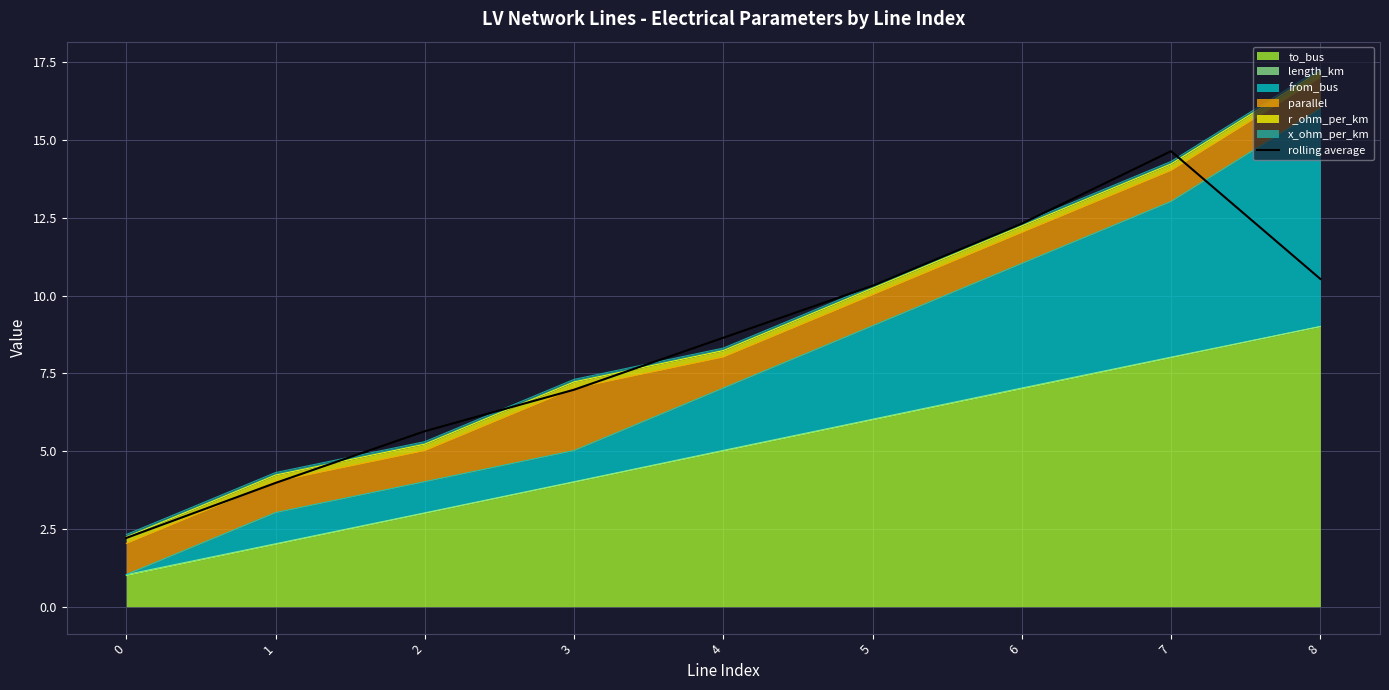

The value at 8 is 18.1. True or false?

False